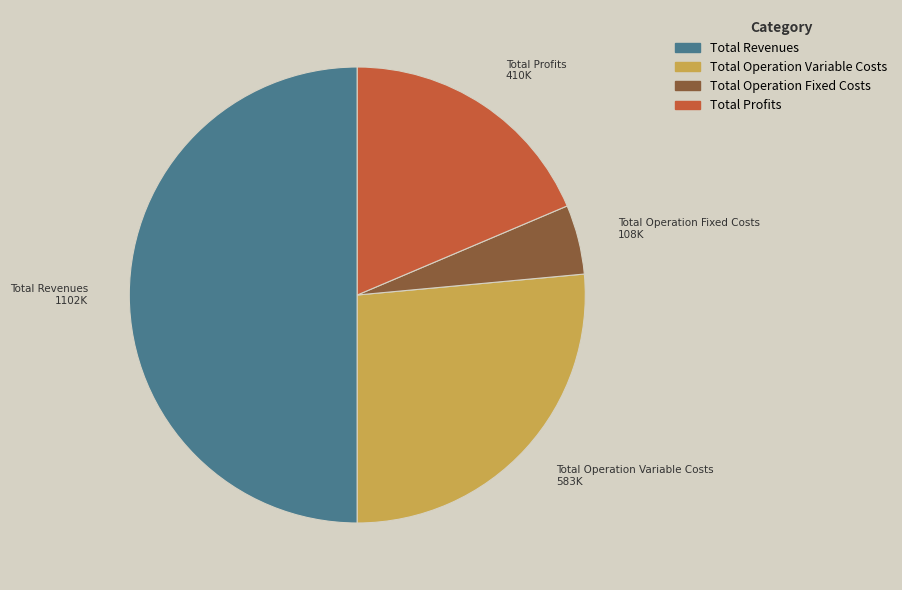

Rank the categories by value from highest to lowest.

Total Revenues, Total Operation Variable Costs, Total Profits, Total Operation Fixed Costs